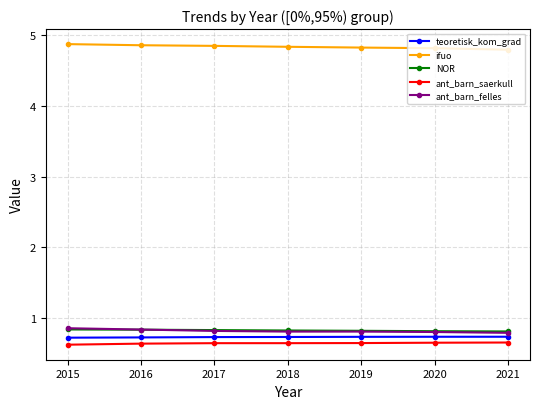

What is the value of the NOR point at the 4th from the left?

0.8